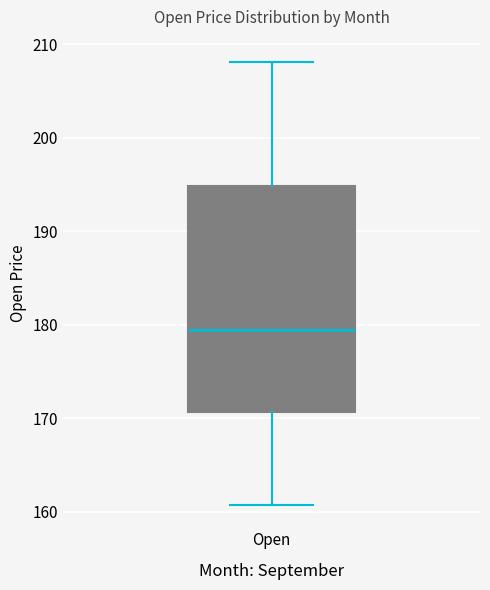

Where does the median line of the box for Open sit on the y-axis? The values are not printed on the chart, so give them approximately, as read against the axis.

179